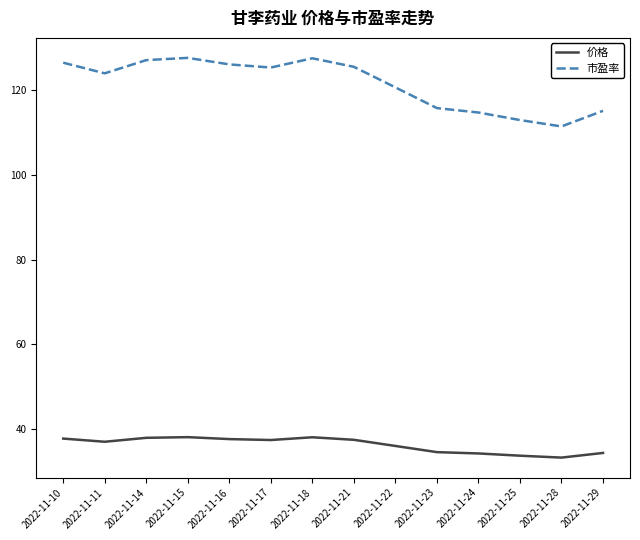

Where is the first local minimum for 市盈率?

2022-11-11